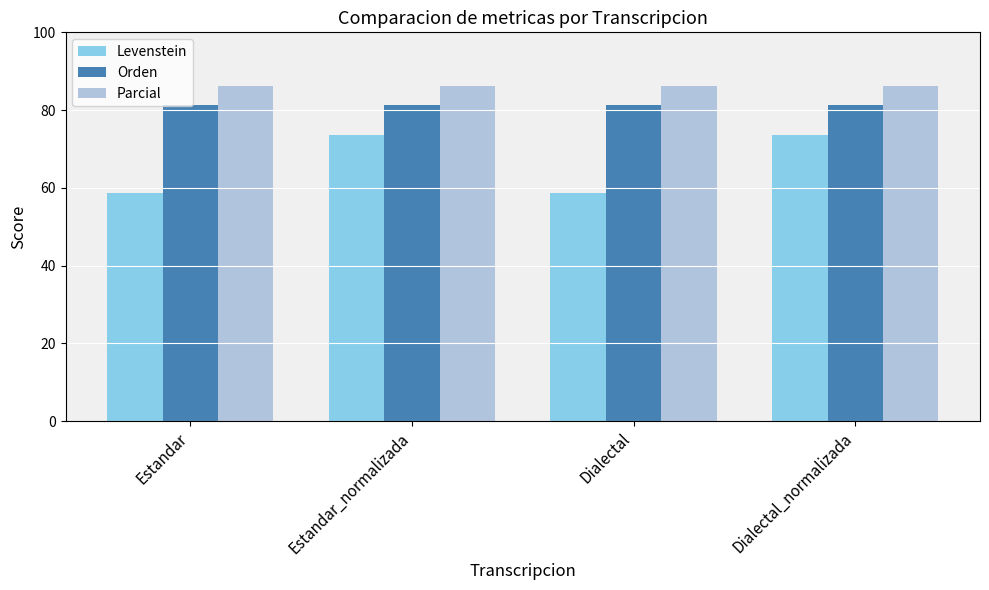

Which series has the largest range (max minus min)?

Levenstein